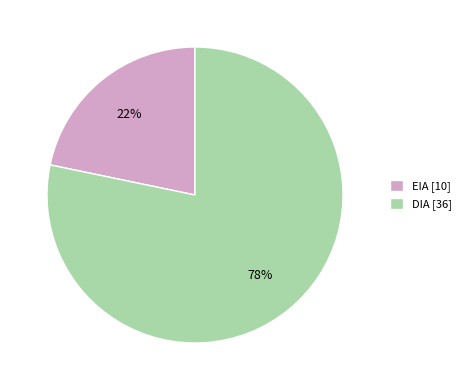

Is it true that EIA is 22% of the pie?

True